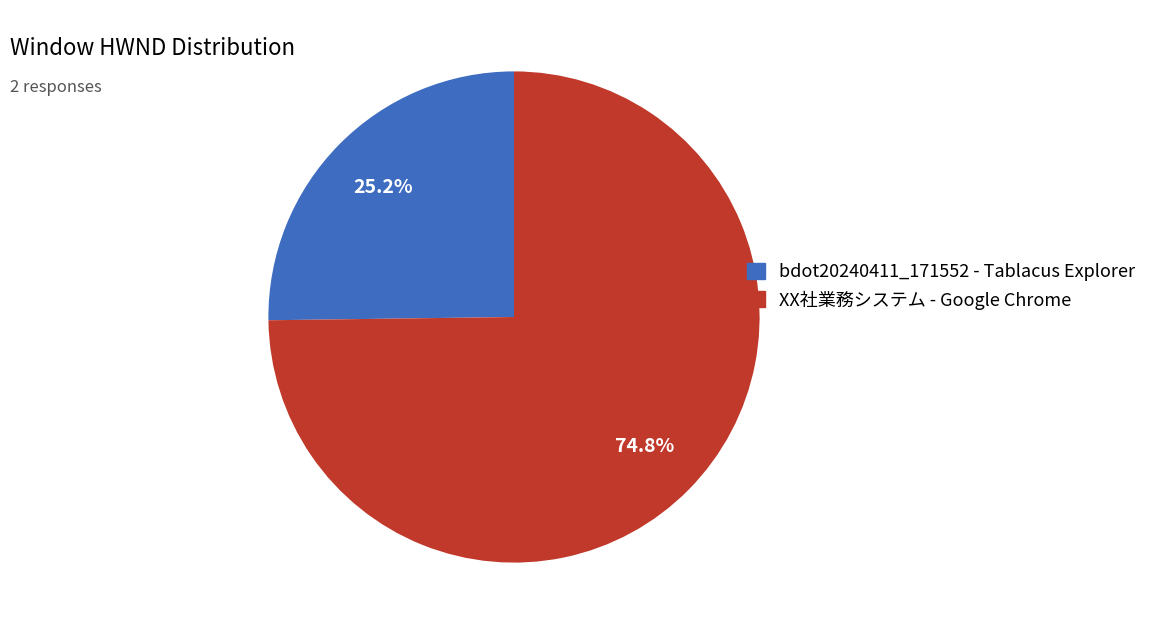

How much of the chart is everything except bdot20240411_171552 - Tablacus Explorer?

74.8%